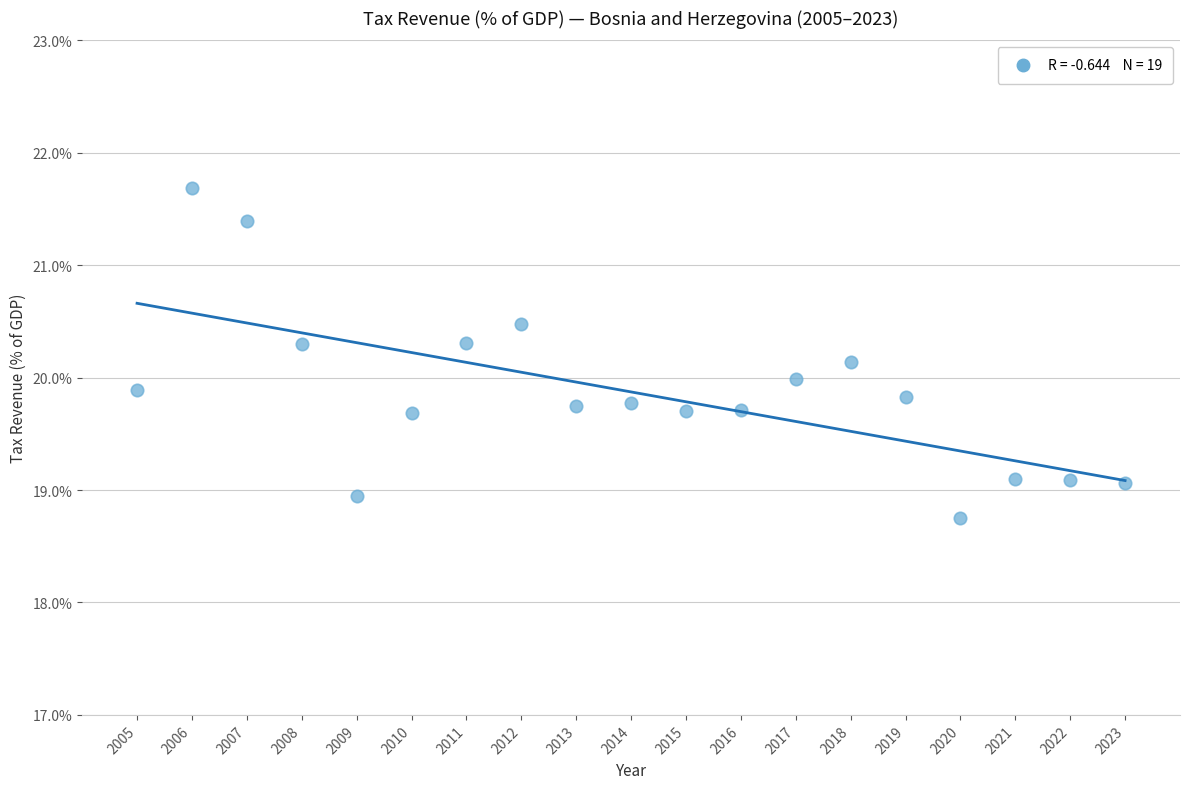

What is the range of Y values (max minus min)?

2.9